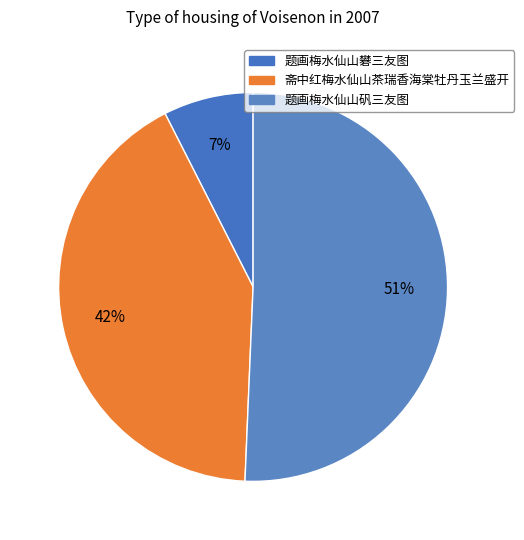

What is the majority slice?

题画梅水仙山矾三友图